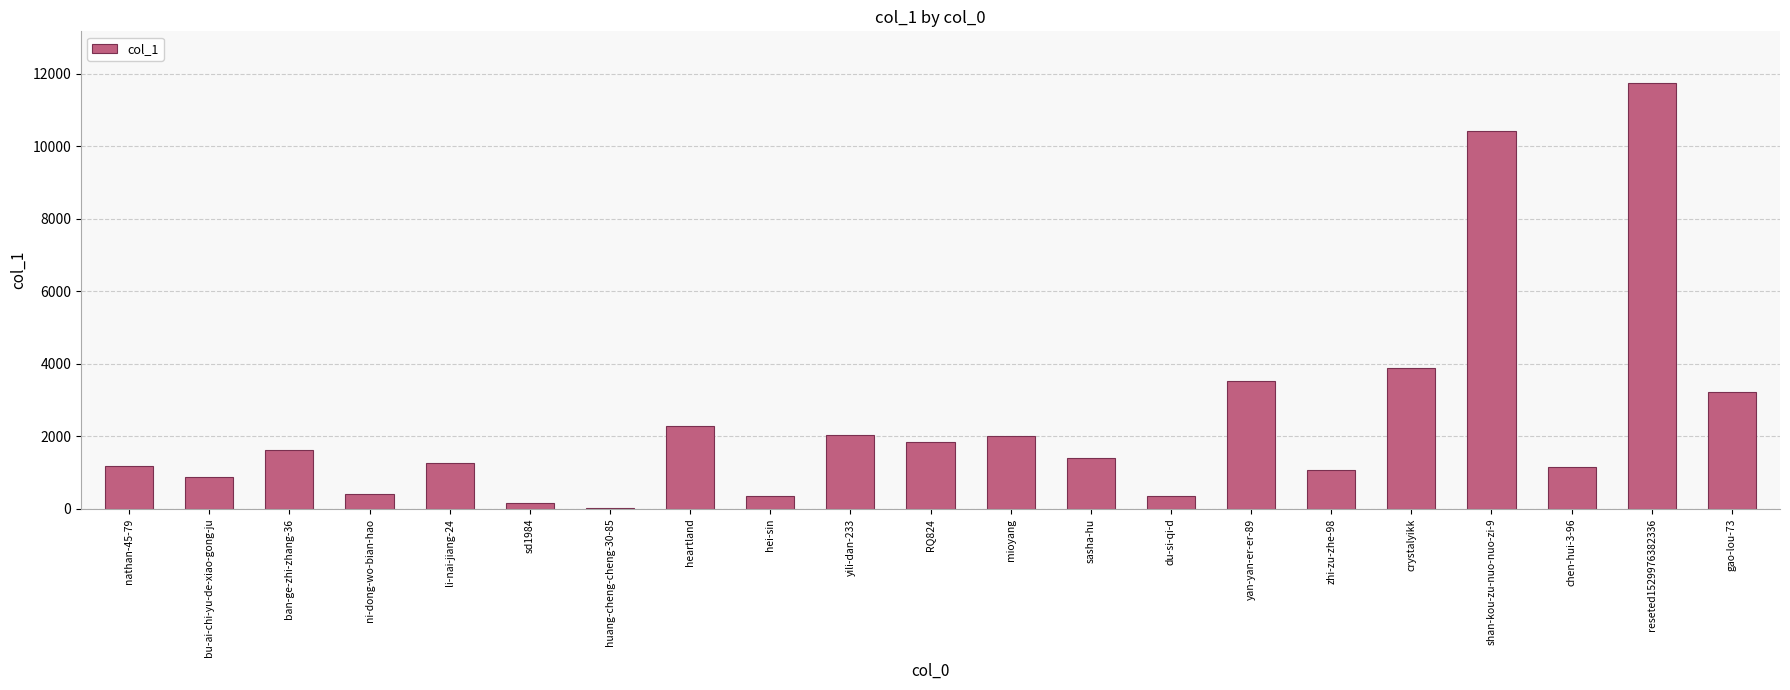

How many data points does each series have?

21